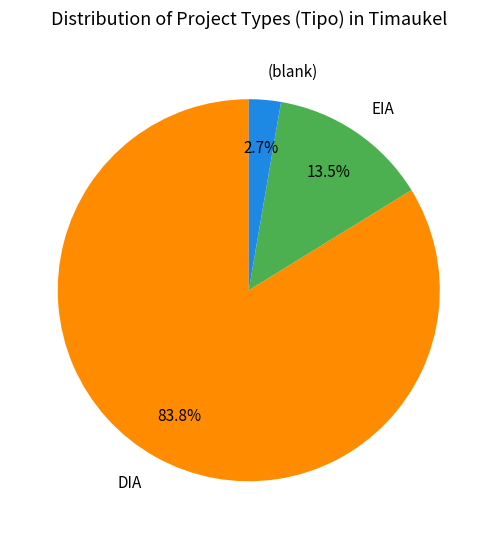

Rank the categories by value from highest to lowest.

DIA, EIA, (blank)